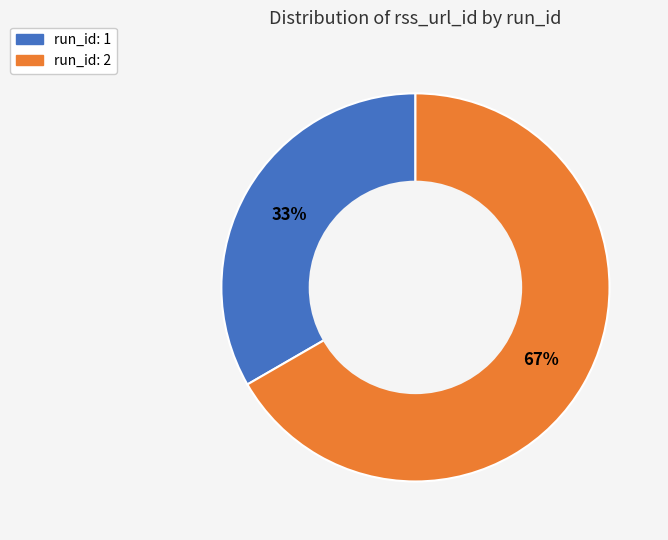

To the nearest percent, what percentage of the pie is run_id: 1?

33%